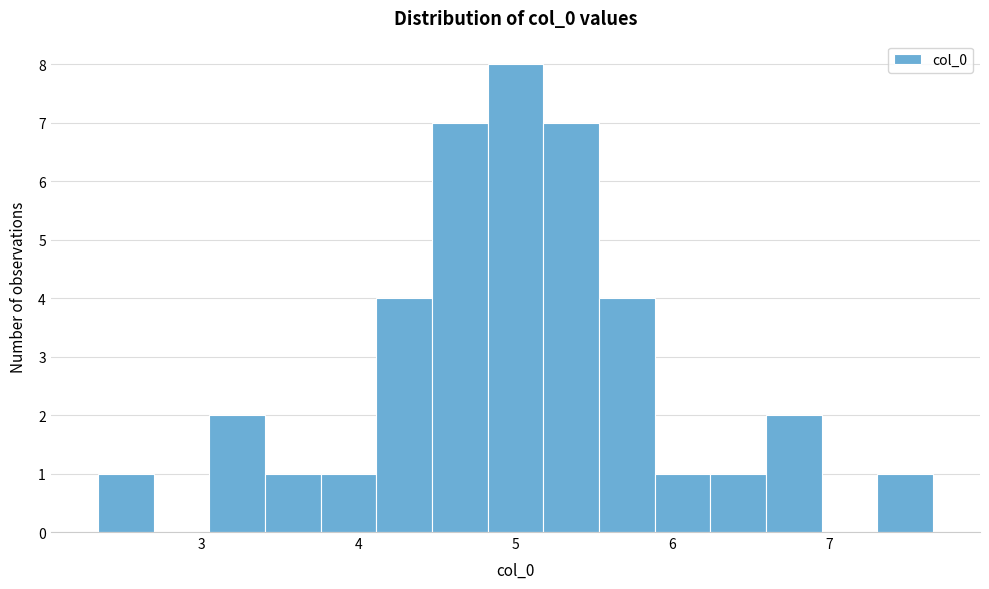

Read against the x-axis, roughly where is the centre of the tallest bar?

5.0